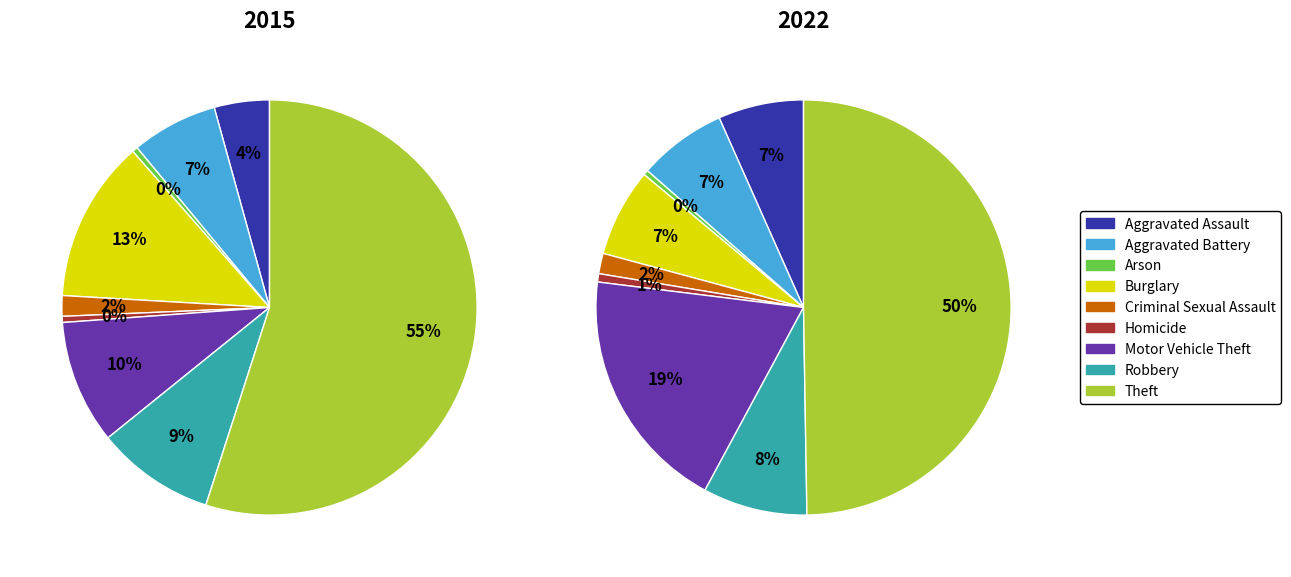

What percentage is the Robbery slice, to the nearest percent?

8%